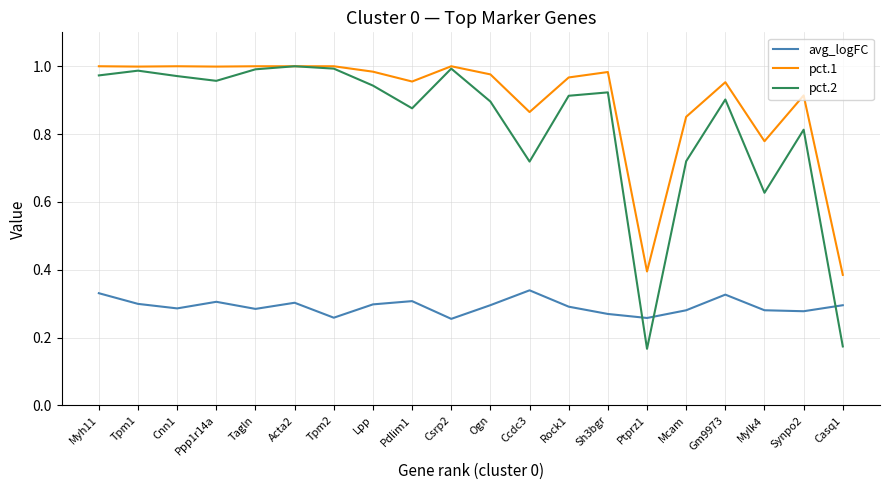

At how many categories does at least one series exceed 0?

20